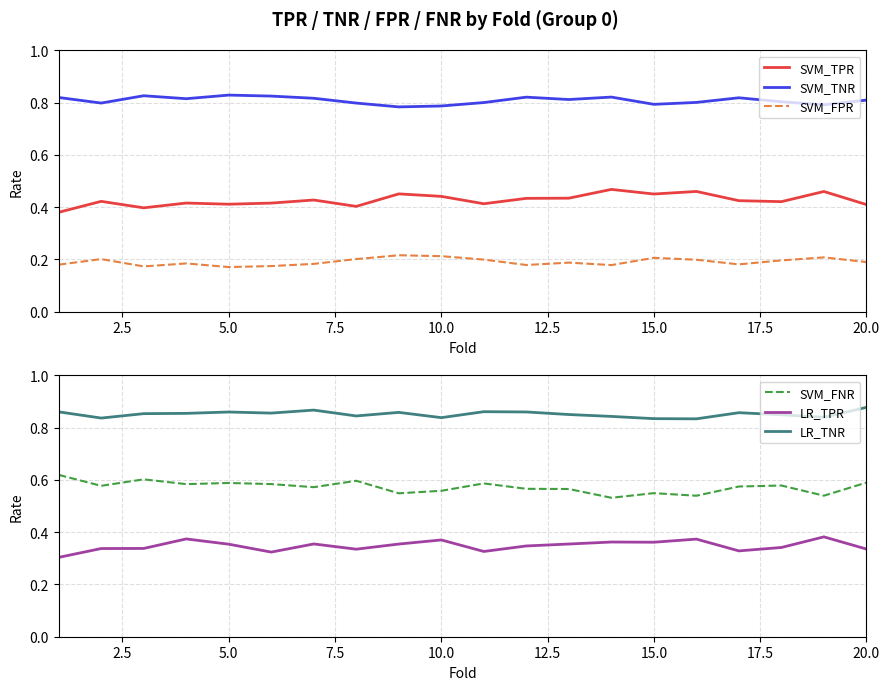

True or false: LR_TPR and SVM_FNR cross at least once.

False